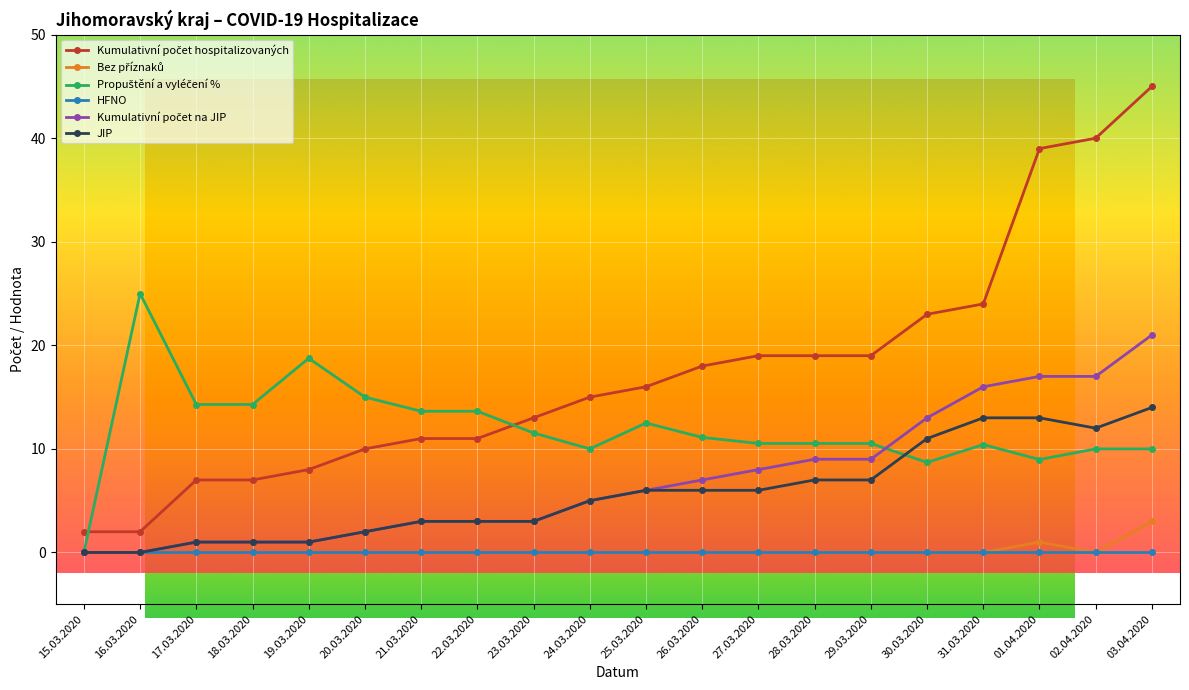

What is the total value across all series at 20.03.2020?

29.0